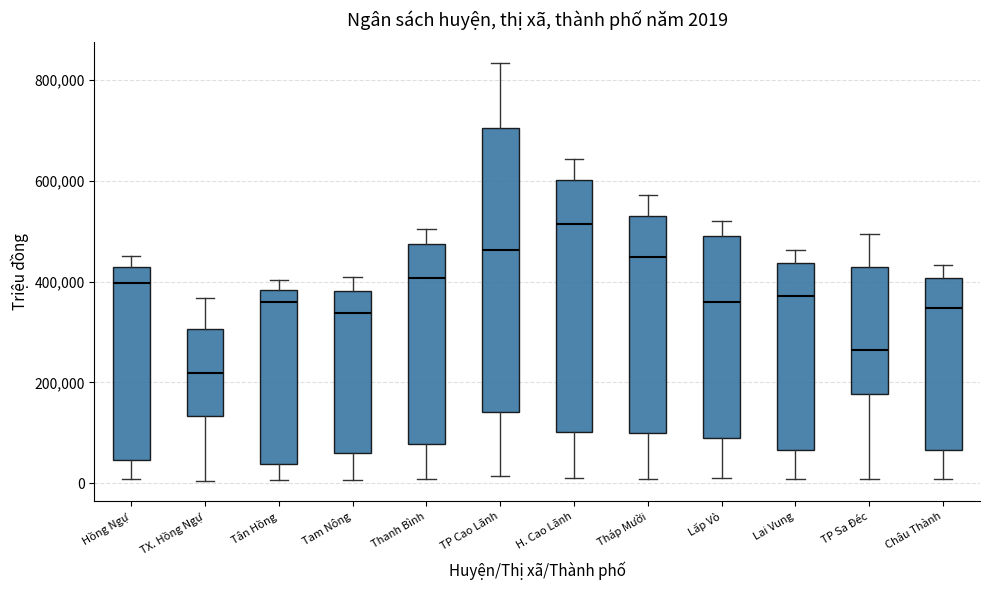

Which box has the highest median line?

H. Cao Lãnh